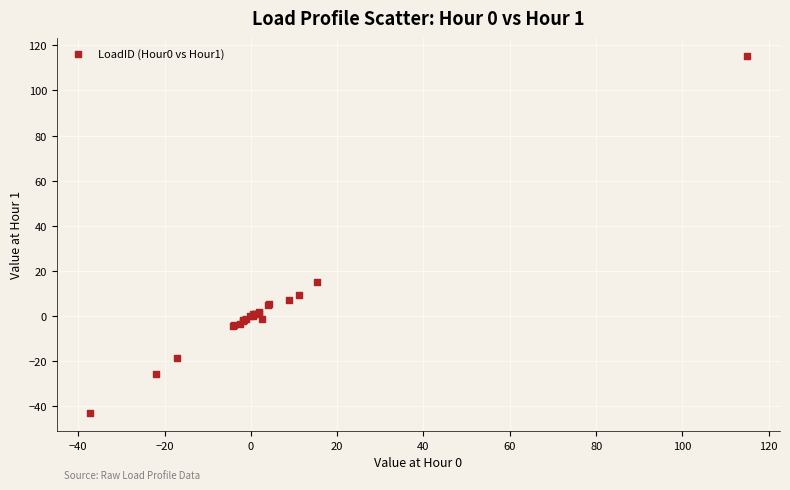

What Y value in the scatter plot is closest to 36?

15.0